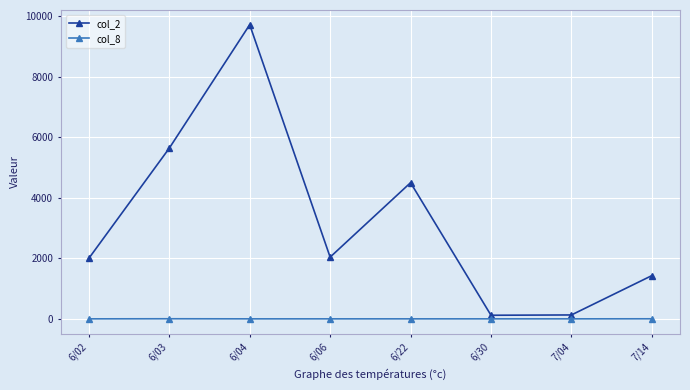

Where is the first local maximum for col_2?

6/04